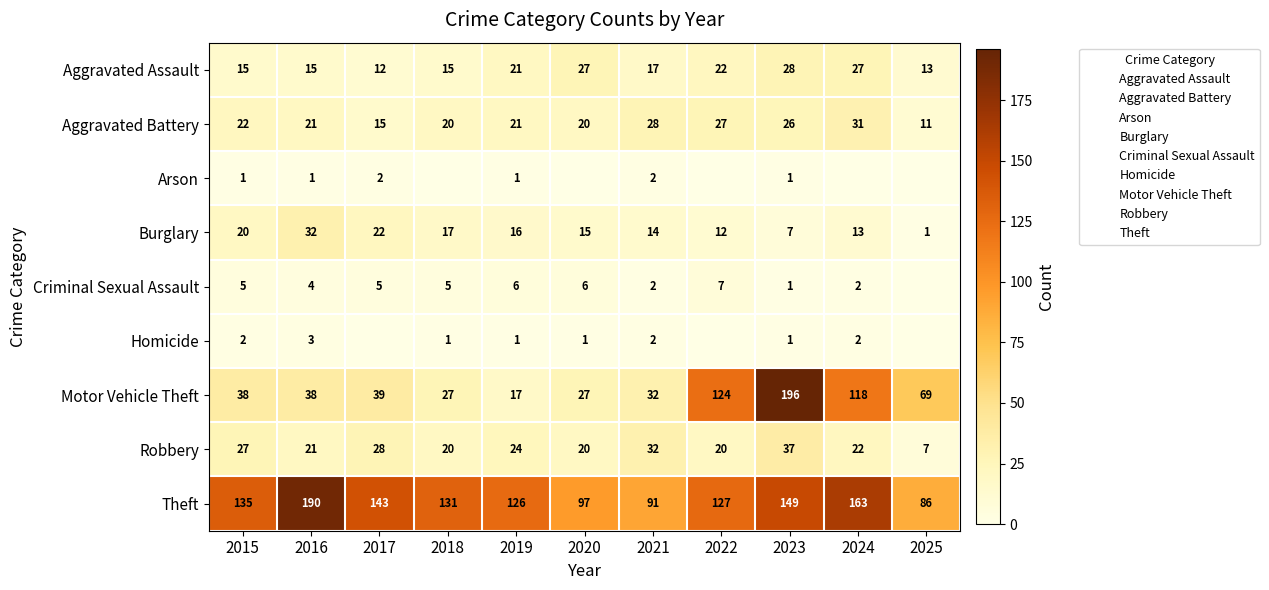

At how many categories does at least one series exceed 35?

11